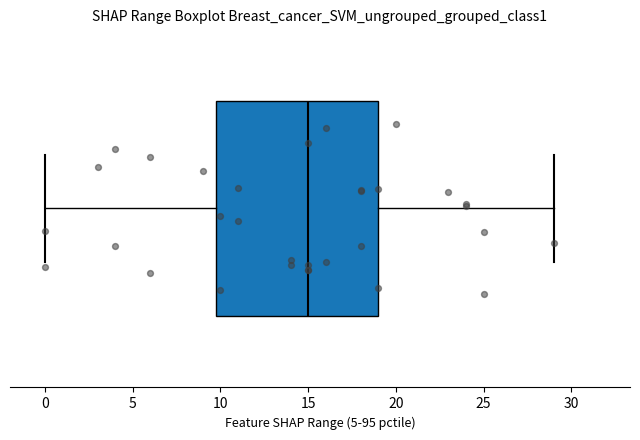

Where is the left edge of the box on the x-axis? The values are not printed on the chart, so give them approximately, as read against the axis.

10